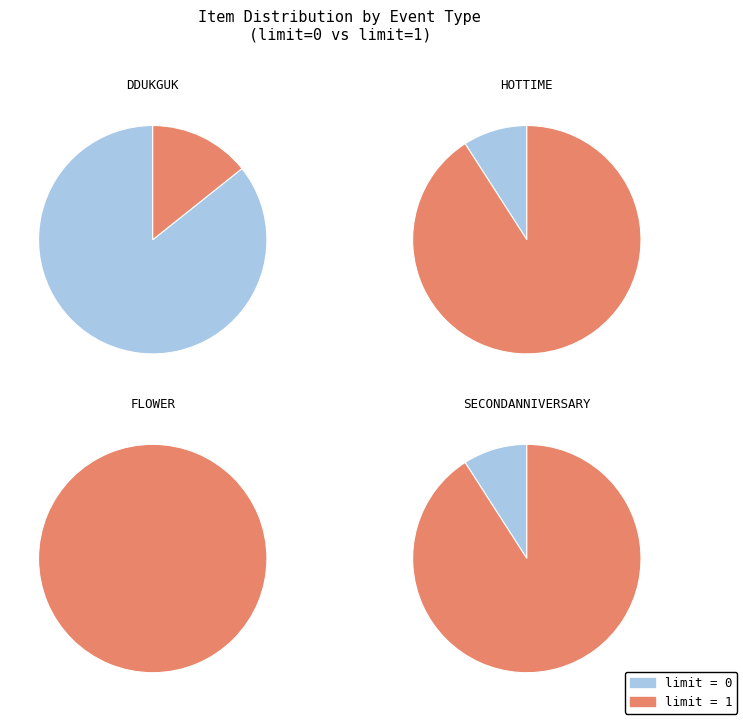

How many slices are in this pie chart?

2